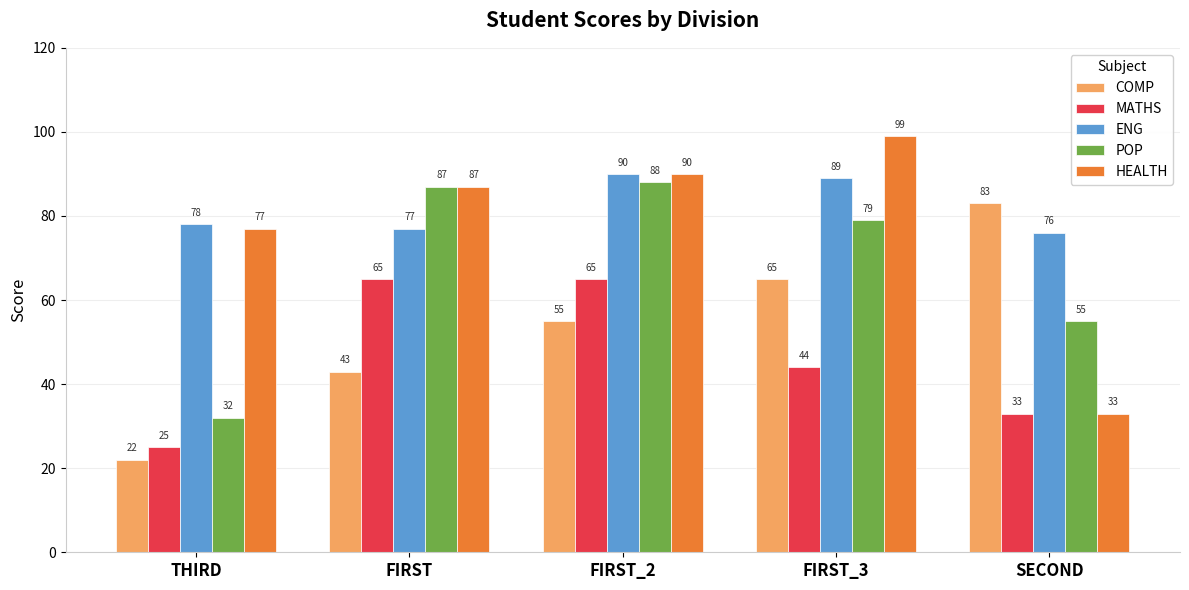

What is the total value across all series at THIRD?

234